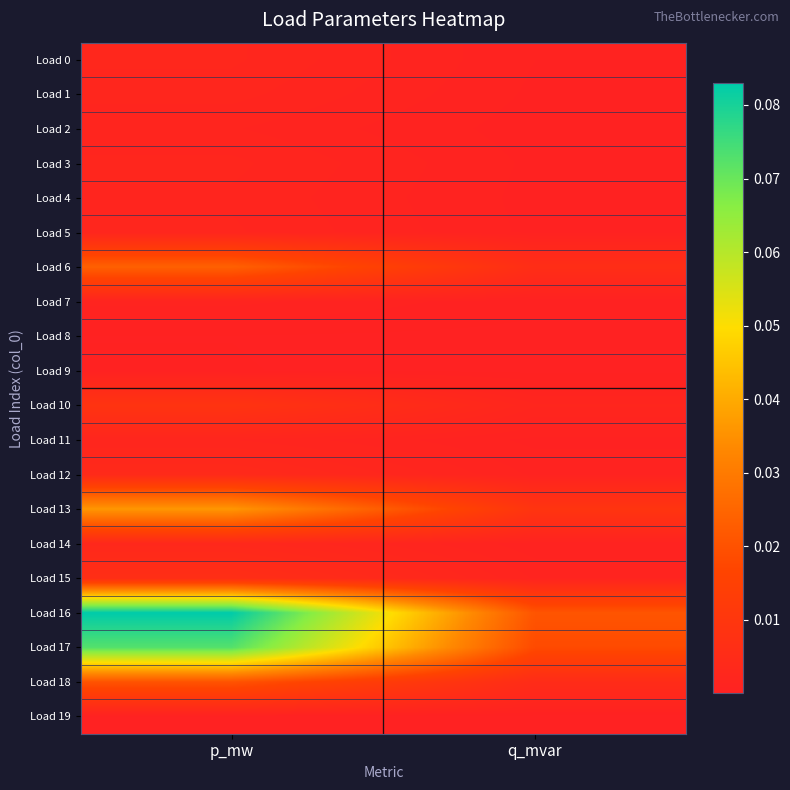

Reading left to right, what are all the values shown in this chart?

Load 0: p_mw=0.0	q_mvar=0.0
Load 1: p_mw=0.0	q_mvar=0.0
Load 2: p_mw=0.0	q_mvar=0.0
Load 3: p_mw=0.0	q_mvar=0.0
Load 4: p_mw=0.0	q_mvar=0.0
Load 5: p_mw=0.0	q_mvar=0.0
Load 6: p_mw=0.0	q_mvar=0.0
Load 7: p_mw=0.0	q_mvar=0.0
Load 8: p_mw=0.0	q_mvar=0.0
Load 9: p_mw=0.0	q_mvar=0.0
Load 10: p_mw=0.0	q_mvar=0.0
Load 11: p_mw=0.0	q_mvar=0.0
Load 12: p_mw=0.0	q_mvar=0.0
Load 13: p_mw=0.0	q_mvar=0.0
Load 14: p_mw=0.0	q_mvar=0.0
Load 15: p_mw=0.0	q_mvar=0.0
Load 16: p_mw=0.1	q_mvar=0.0
Load 17: p_mw=0.1	q_mvar=0.0
Load 18: p_mw=0.0	q_mvar=0.0
Load 19: p_mw=0.0	q_mvar=0.0